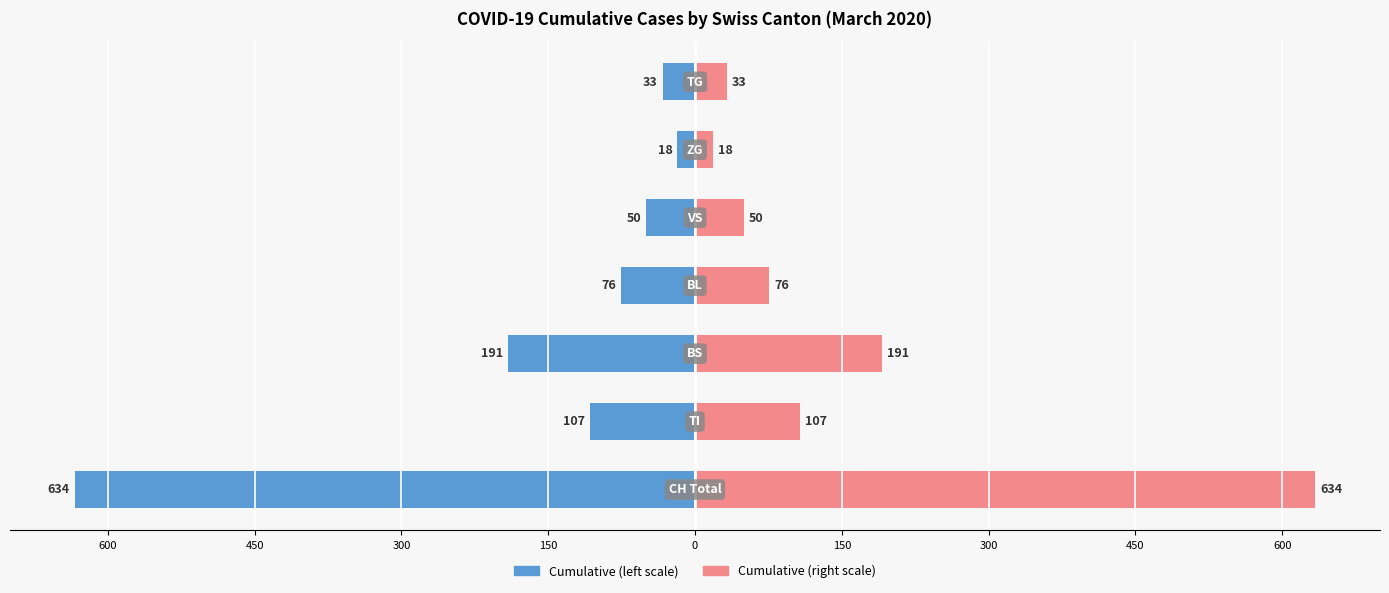

What is the sum of all Right (later cantons) values?

1109